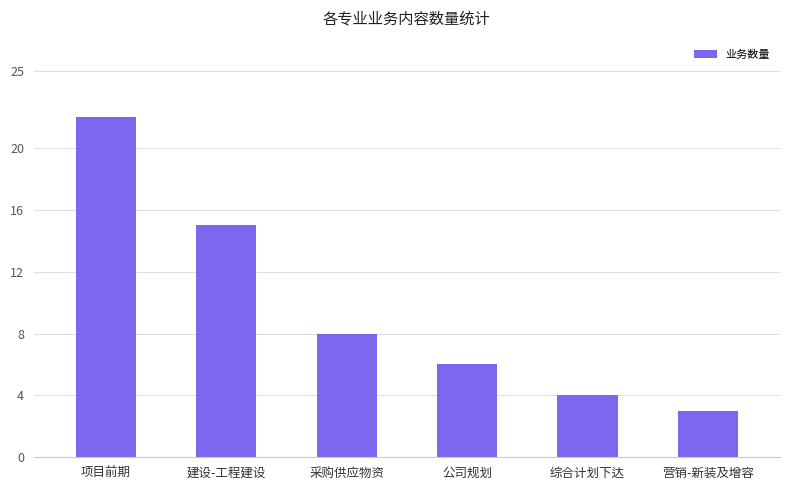

Does the chart contain any negative values?

No